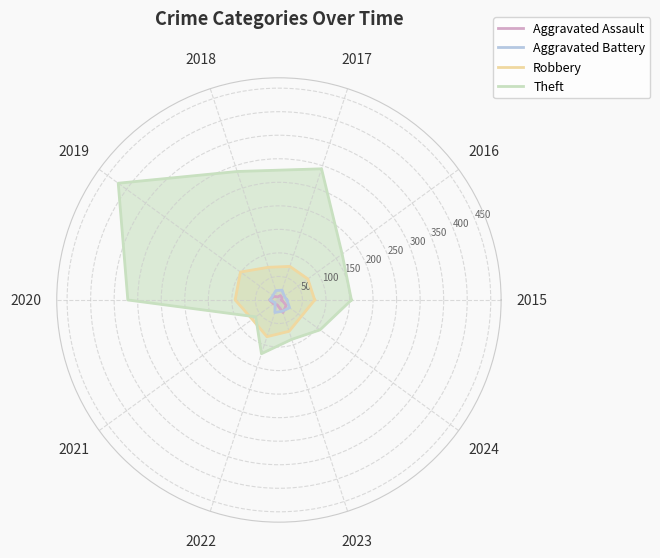

Read the Theft value at 2015, to the nearest 50.

150